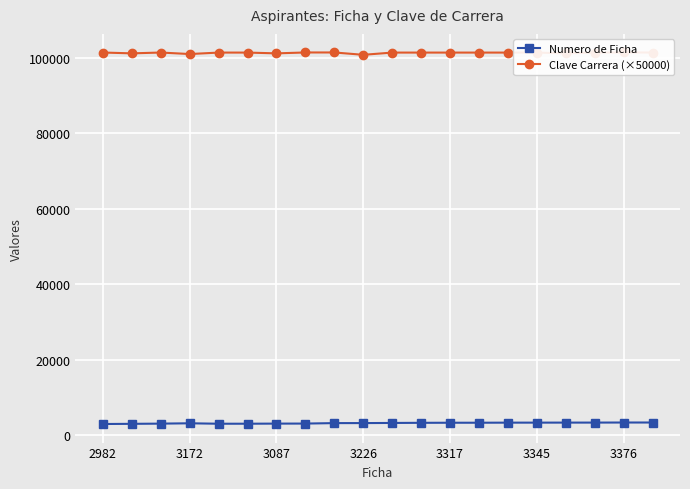

What is the maximum value for Numero de Ficha?

3378